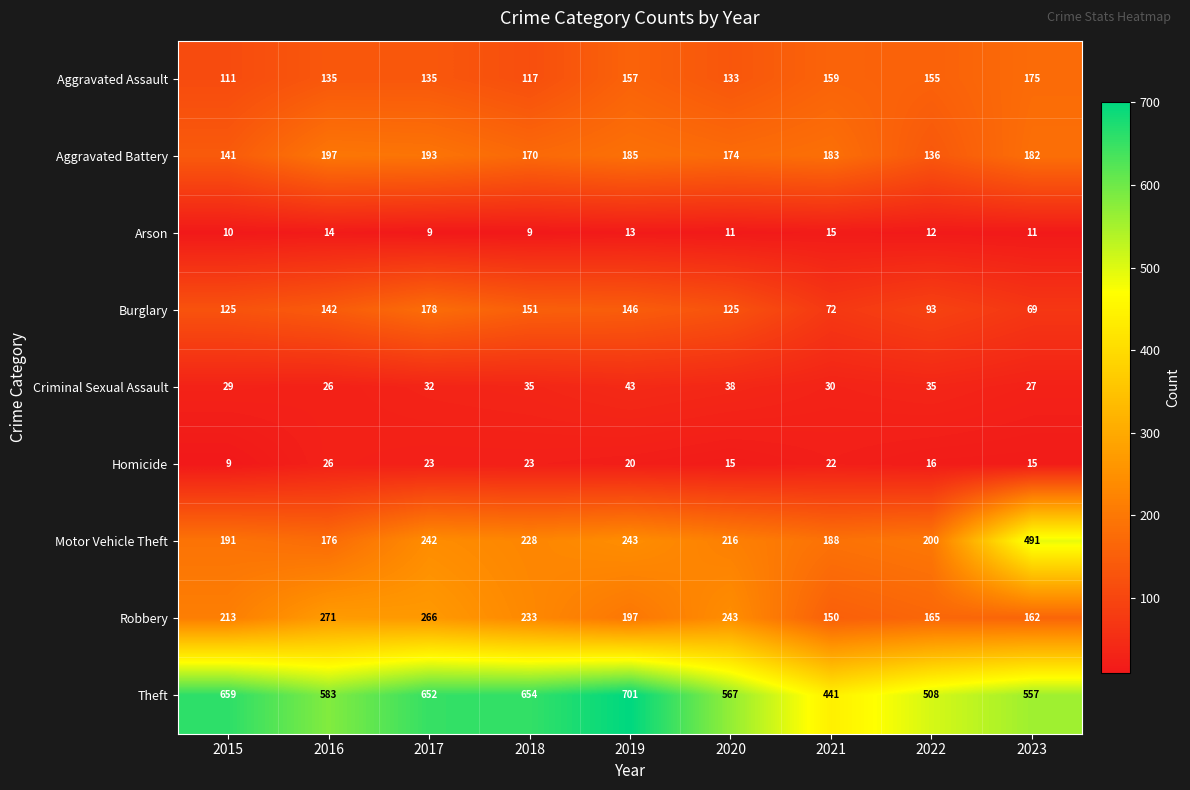

What value does the Homicide series have at 2021, to the nearest 10?

20